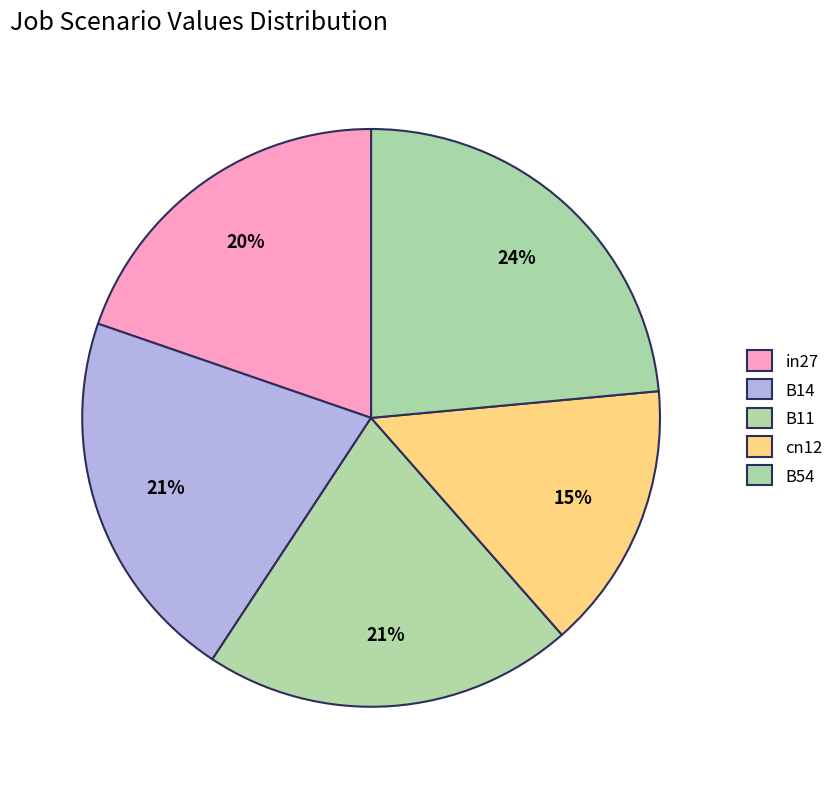

How many segments does this pie chart have?

5